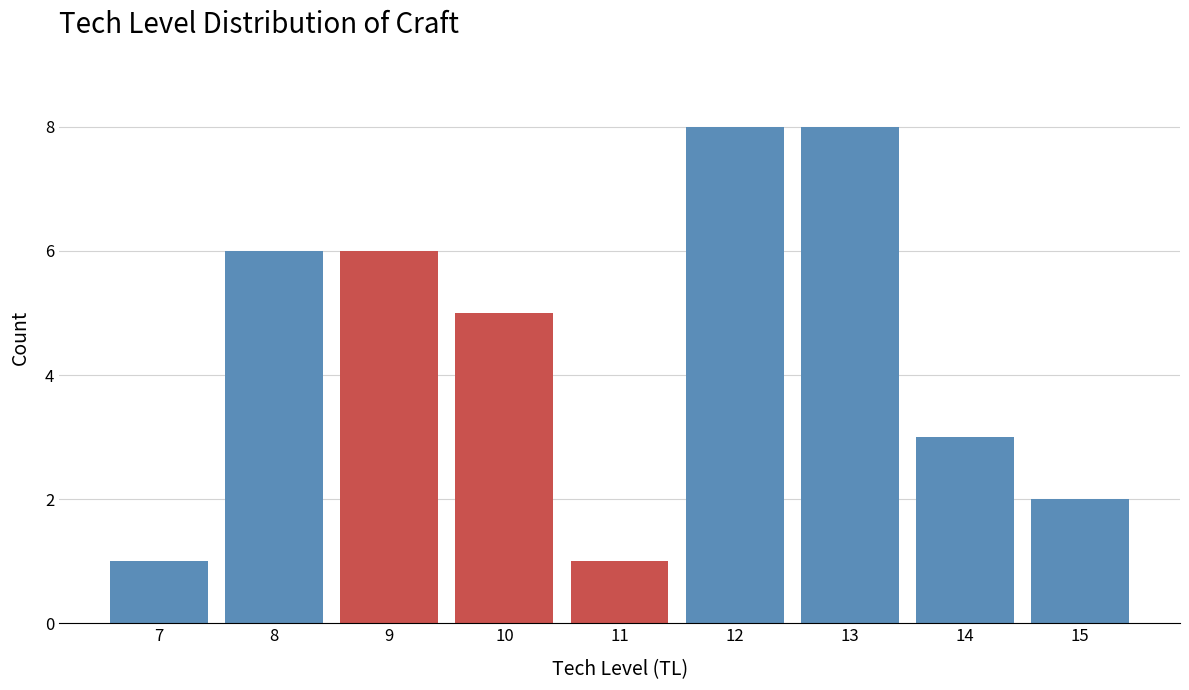

Reading right to left, transcribe all the data shown in this chart.

2	3	8	8	1	5	6	6	1